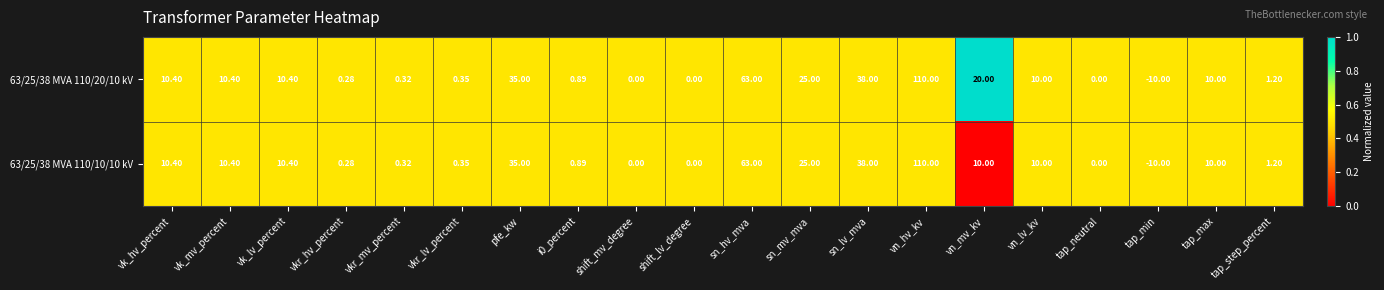

Where does the 63/25/38 MVA 110/10/10 kV series first go above 10?

vk_hv_percent